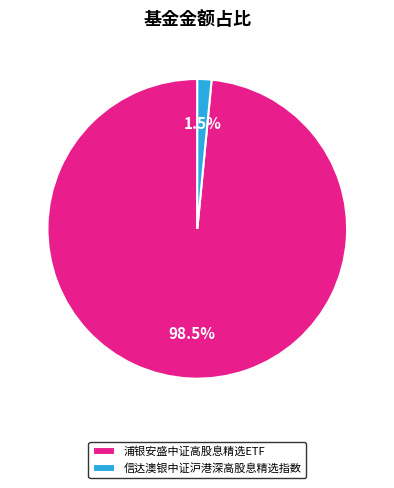

Which has a higher value, 浦银安盛中证高股息精选ETF or 信达澳银中证沪港深高股息精选指数?

浦银安盛中证高股息精选ETF